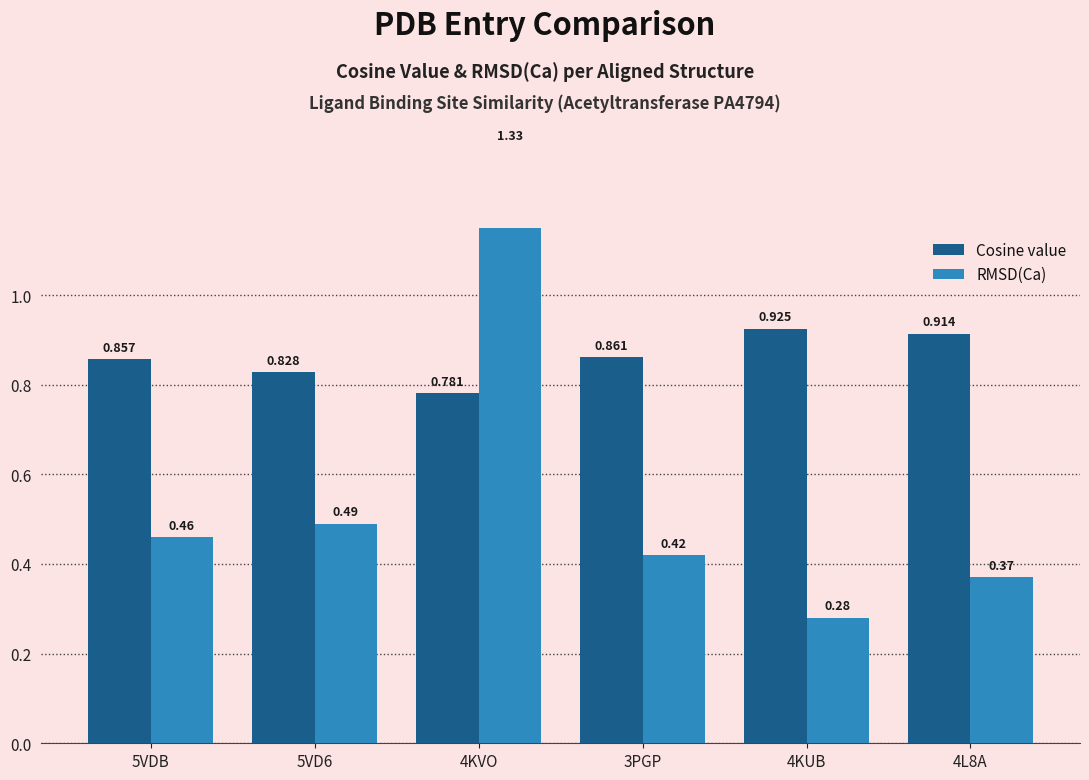

What value does the RMSD(Ca) series have at 4L8A?

0.4